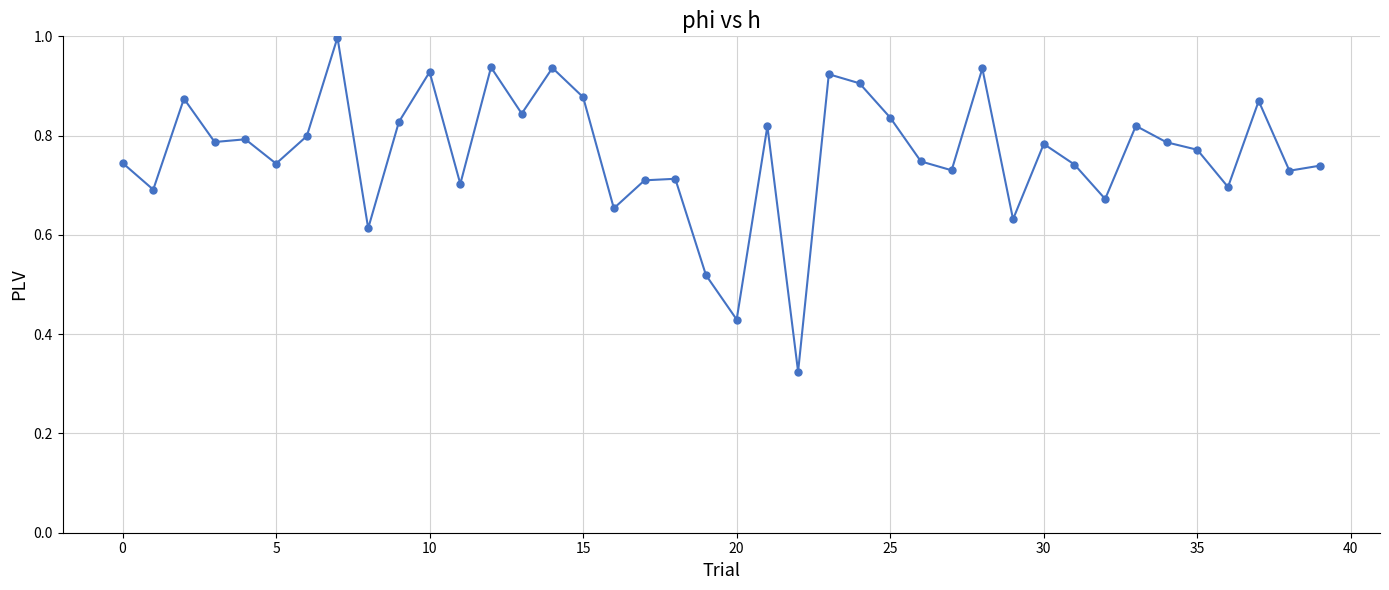

What is the sum of all values?

30.6